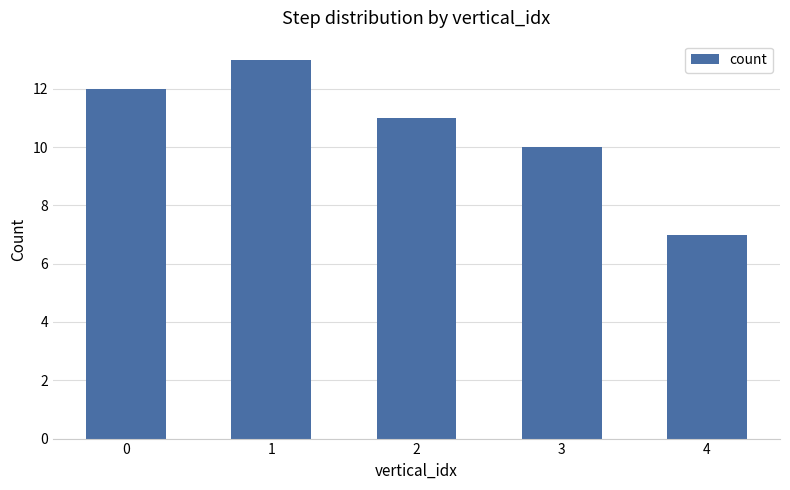

At which category does the chart reach its minimum across all series?

4